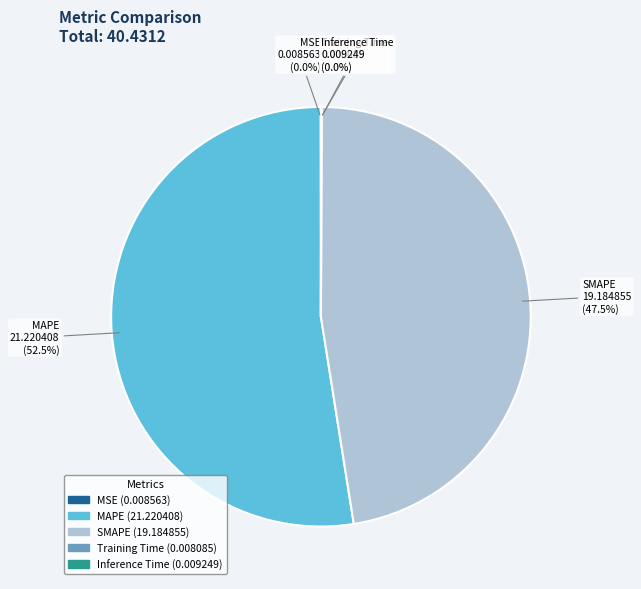

To the nearest percent, what is the difference between the largest and smallest slice percentages?

52%